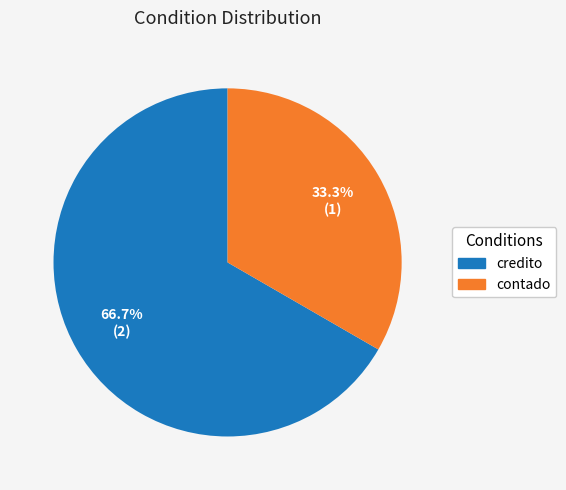

What is the majority slice?

credito